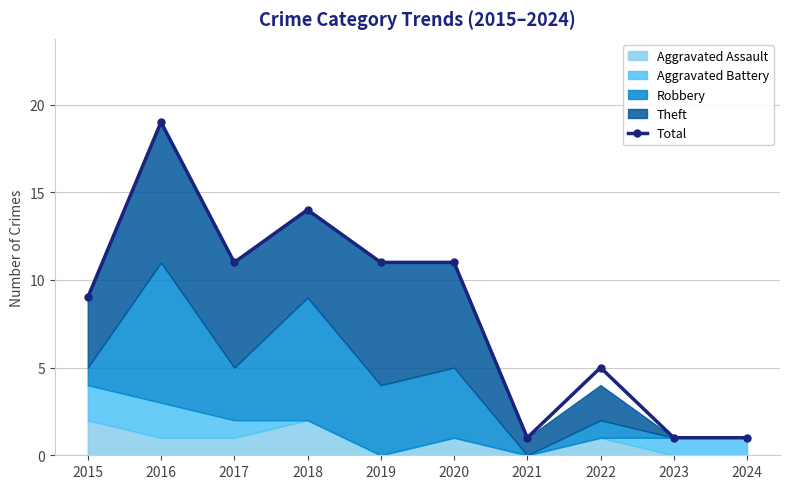

How many points are higher than both their immediate neighbors (excluding endpoints)?

3